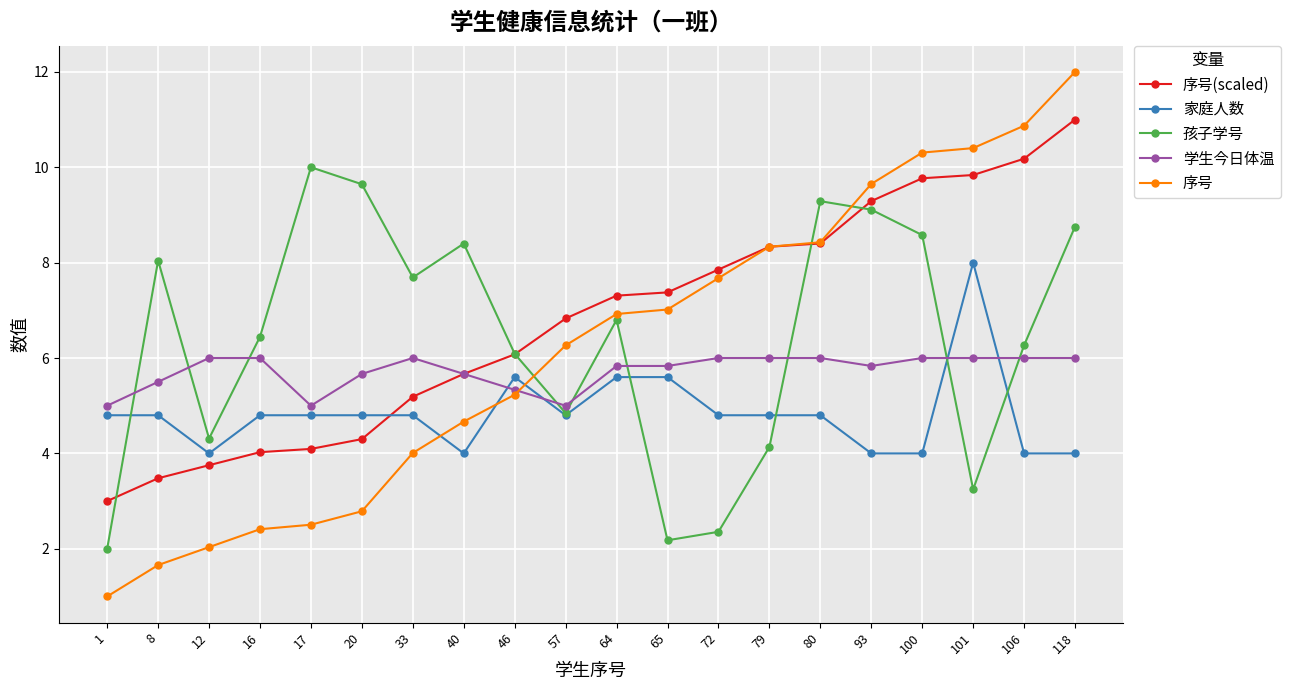

The 序号(scaled) series shows 6.5 at 106. True or false?

False